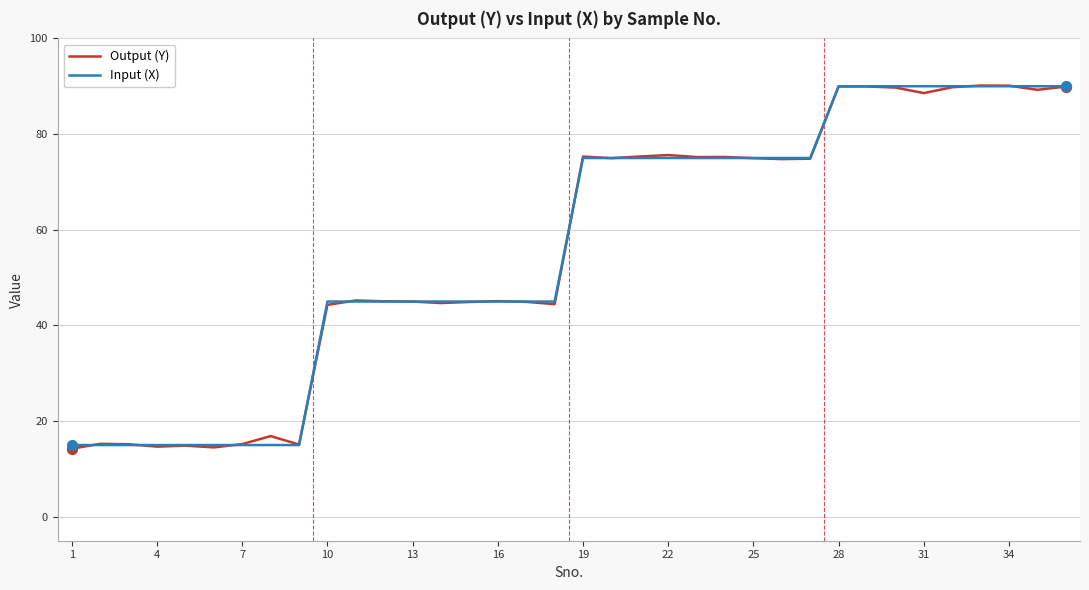

What are all the series names shown in the legend?

Output (Y), Input (X)